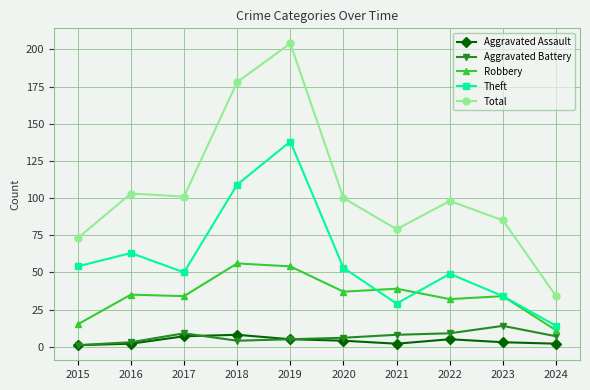

How many lines are shown in the chart?

5